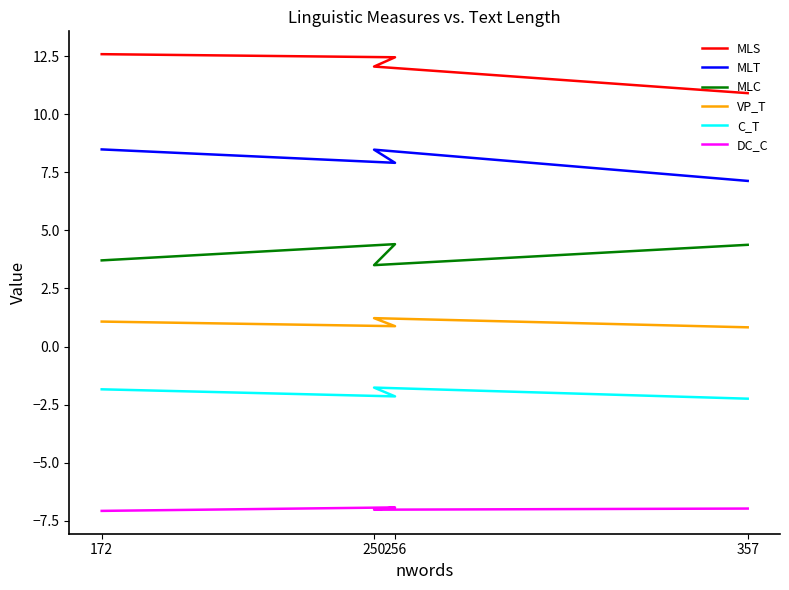

List the series in order of their overall mean, lowest first.

DC_C, C_T, VP_T, MLC, MLT, MLS